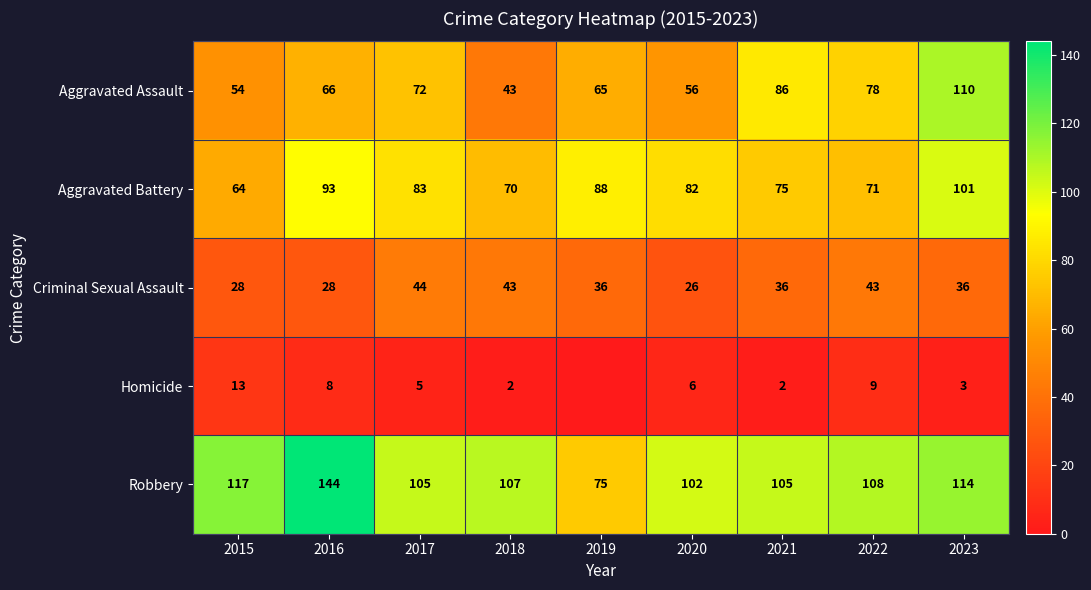

Which has a higher value, 2019 or 2021?

2021